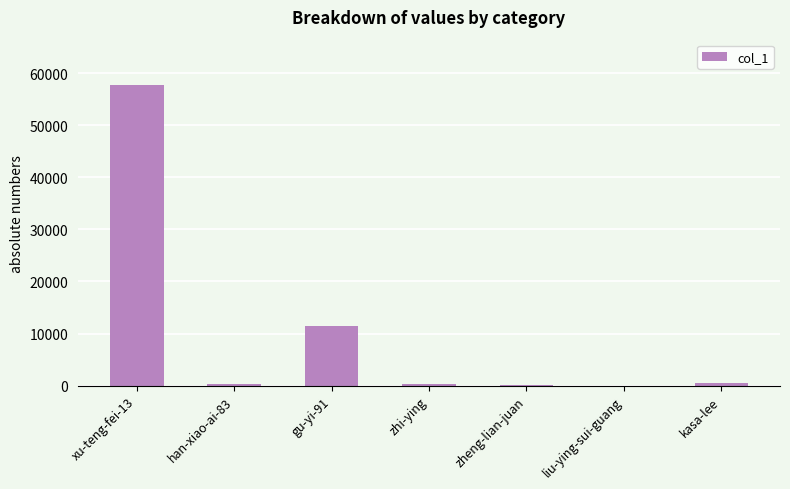

Between gu-yi-91 and han-xiao-ai-83, which is larger?

gu-yi-91